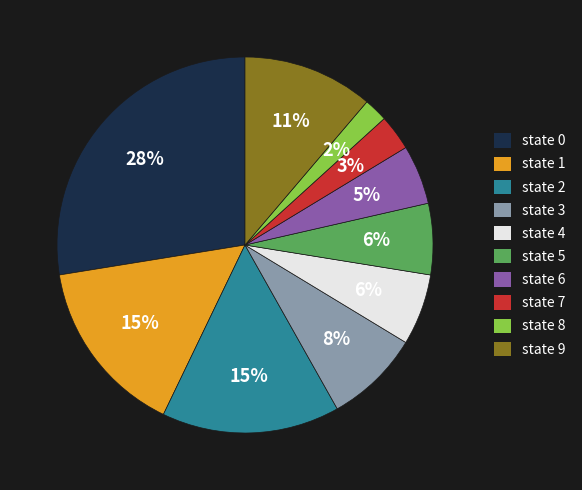

Is the sum of state 7 and state 2 greater than half?

No